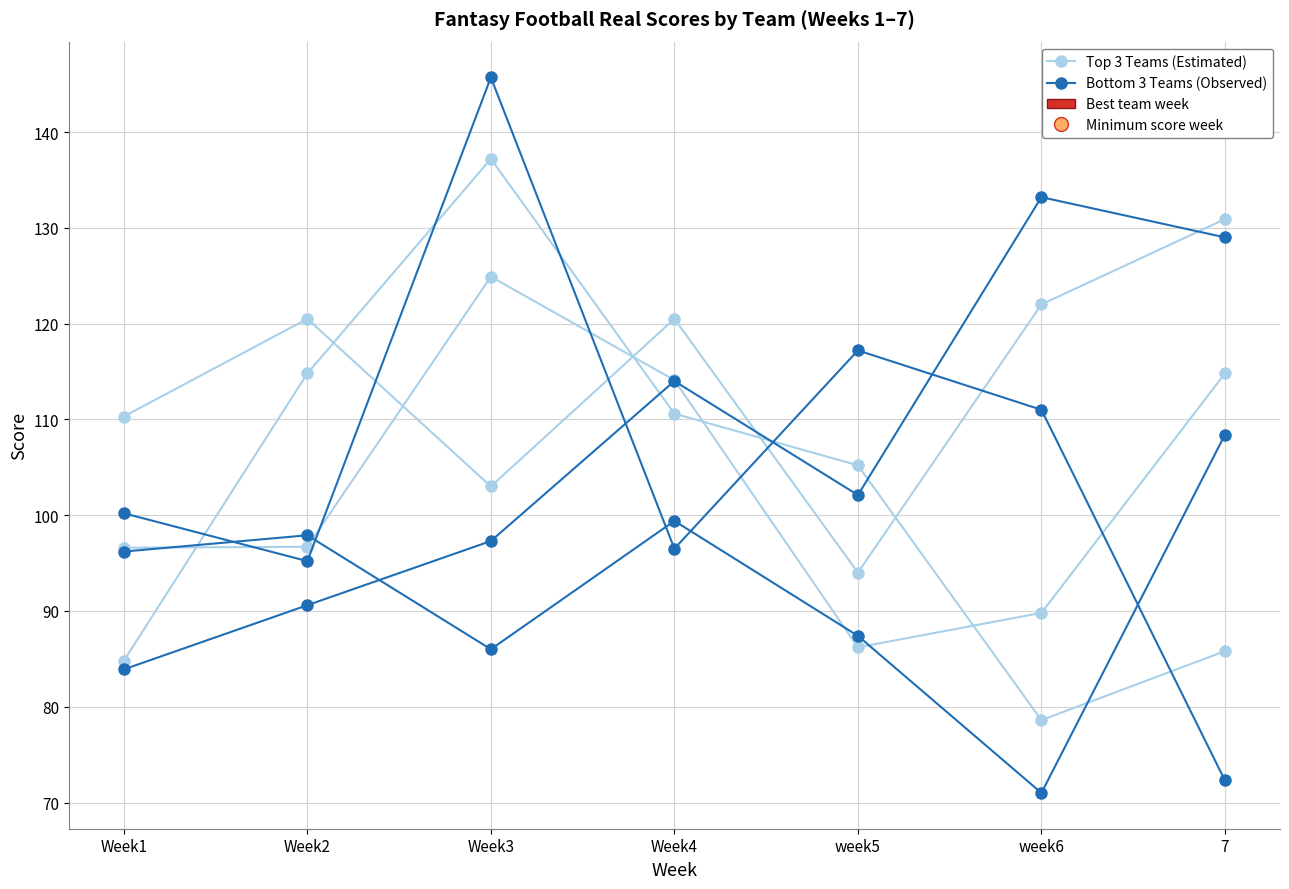

What is the spread (max minus min) of values at Week3?

59.7